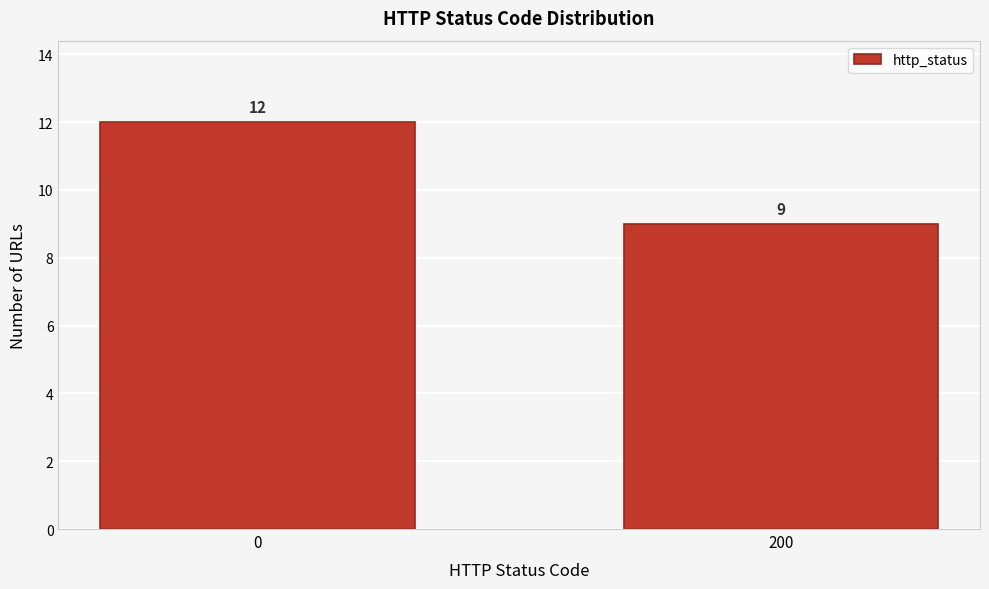

Reading left to right, transcribe all the data shown in this chart.

0=12	200=9